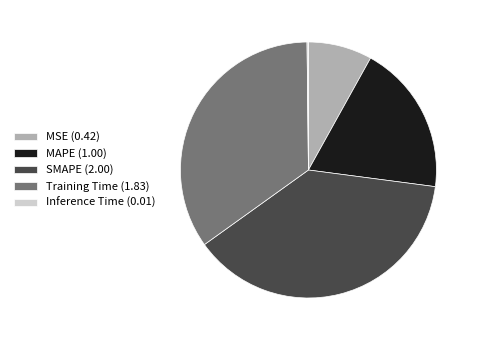

Does any single category account for the majority?

No